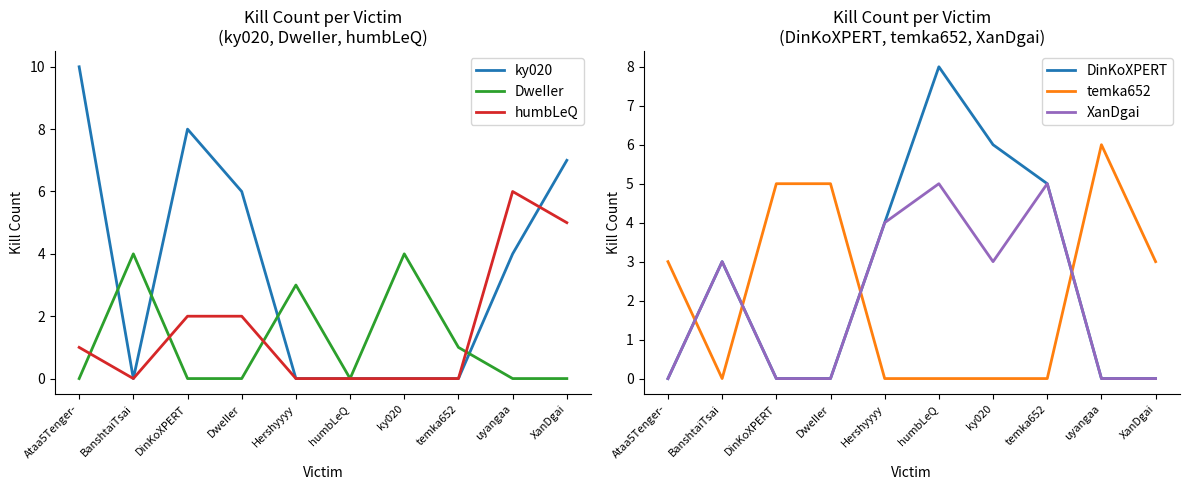

True or false: XanDgai and DinKoXPERT intersect in this chart.

False